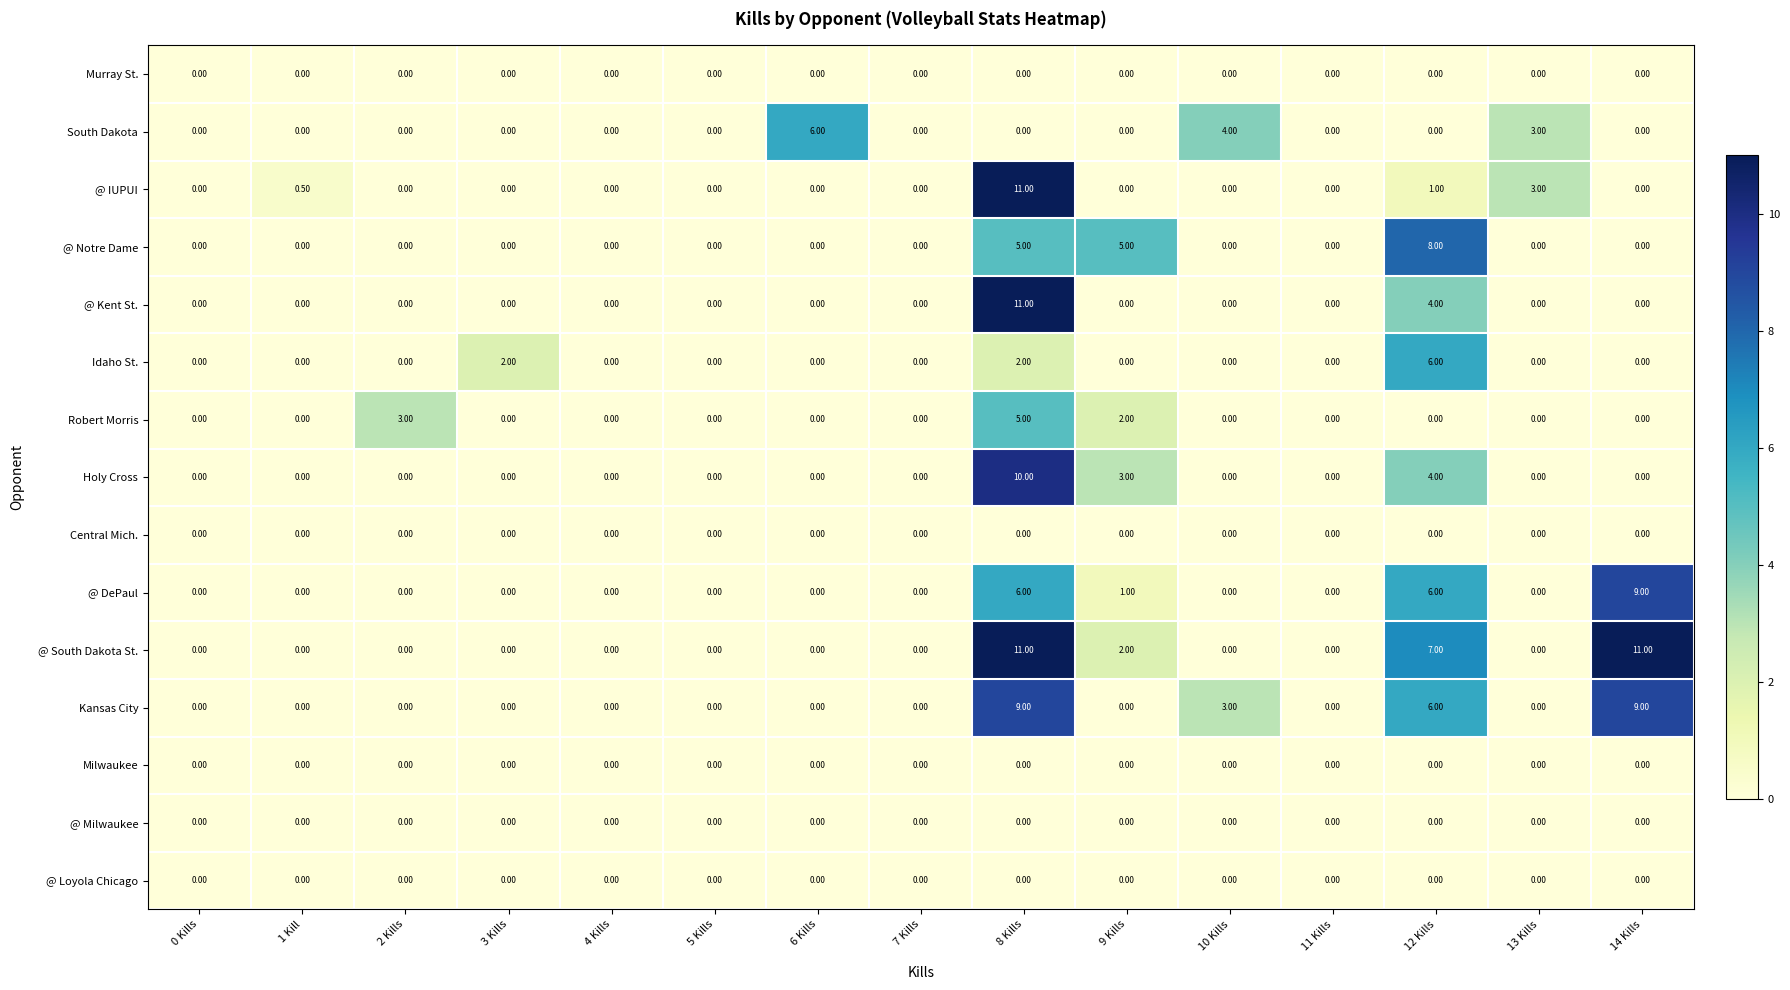

What is the difference between the second highest and second lowest values in the Holy Cross series?

4.0